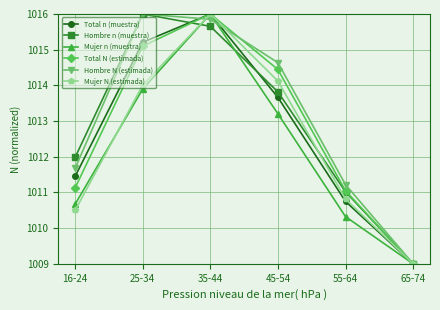

Is it true that Total n (muestra) equals 1633.9 at 25-34?

False